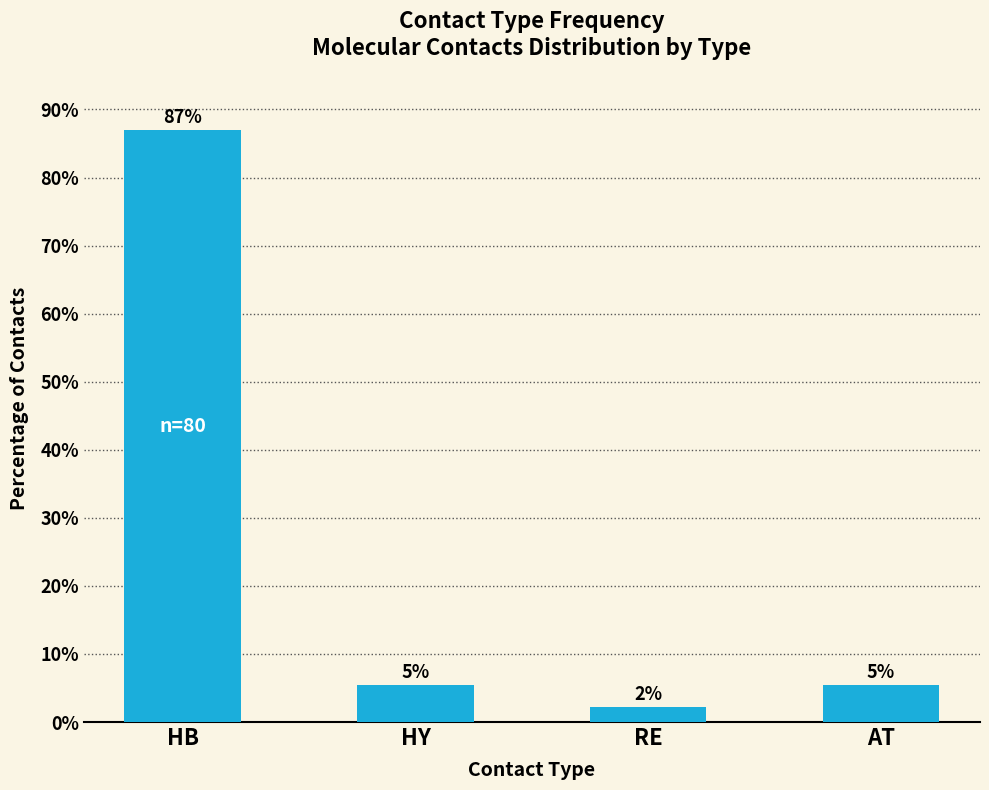

How many bars are there in total?

4